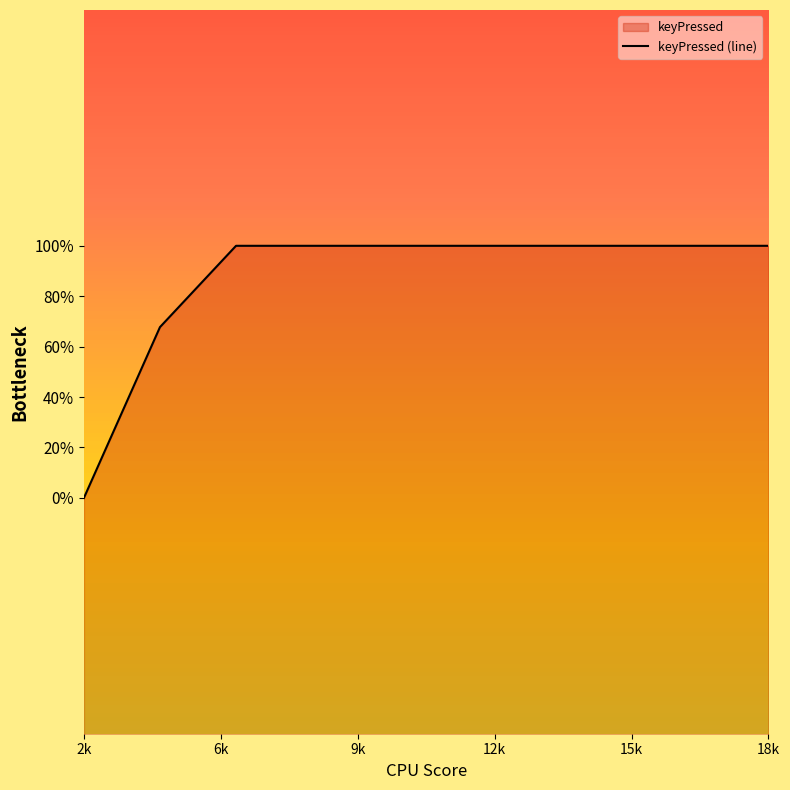

Does the chart display data point markers on the line(s)?

No